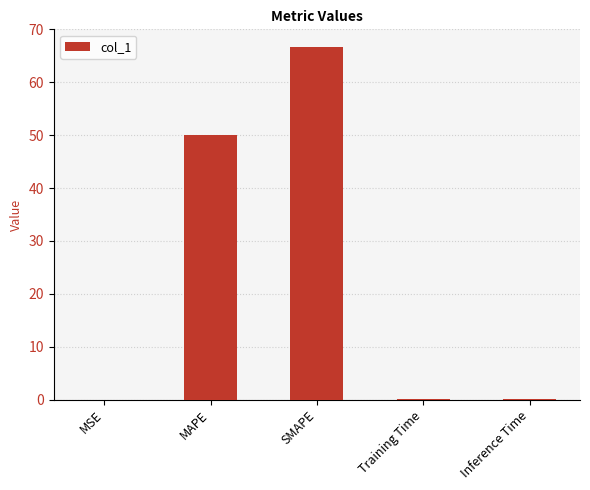

Is it true that the value at SMAPE is 66.7?

True